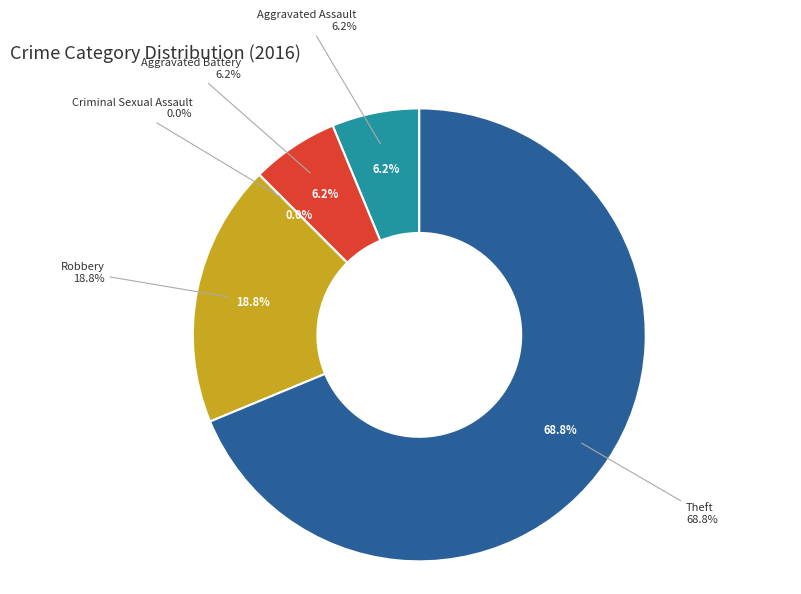

To the nearest percent, what is the difference between the largest and smallest slice percentages?

69%